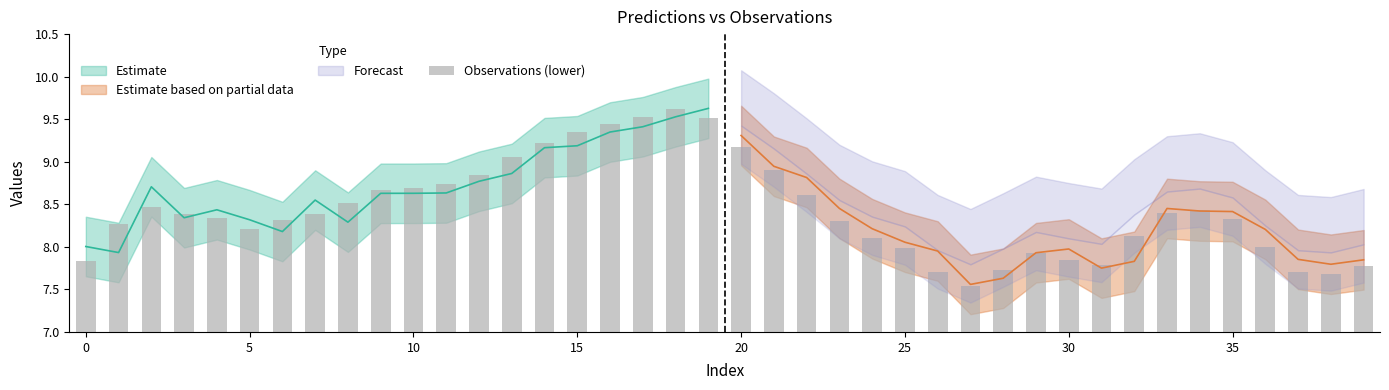

What is the value of the 1st bar from the left?

7.8